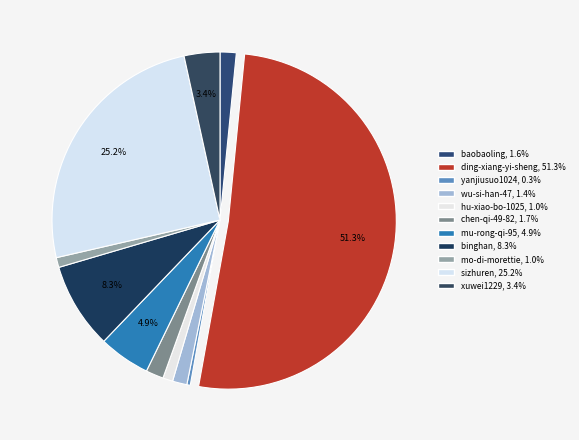

Is sizhuren the majority of the pie?

No